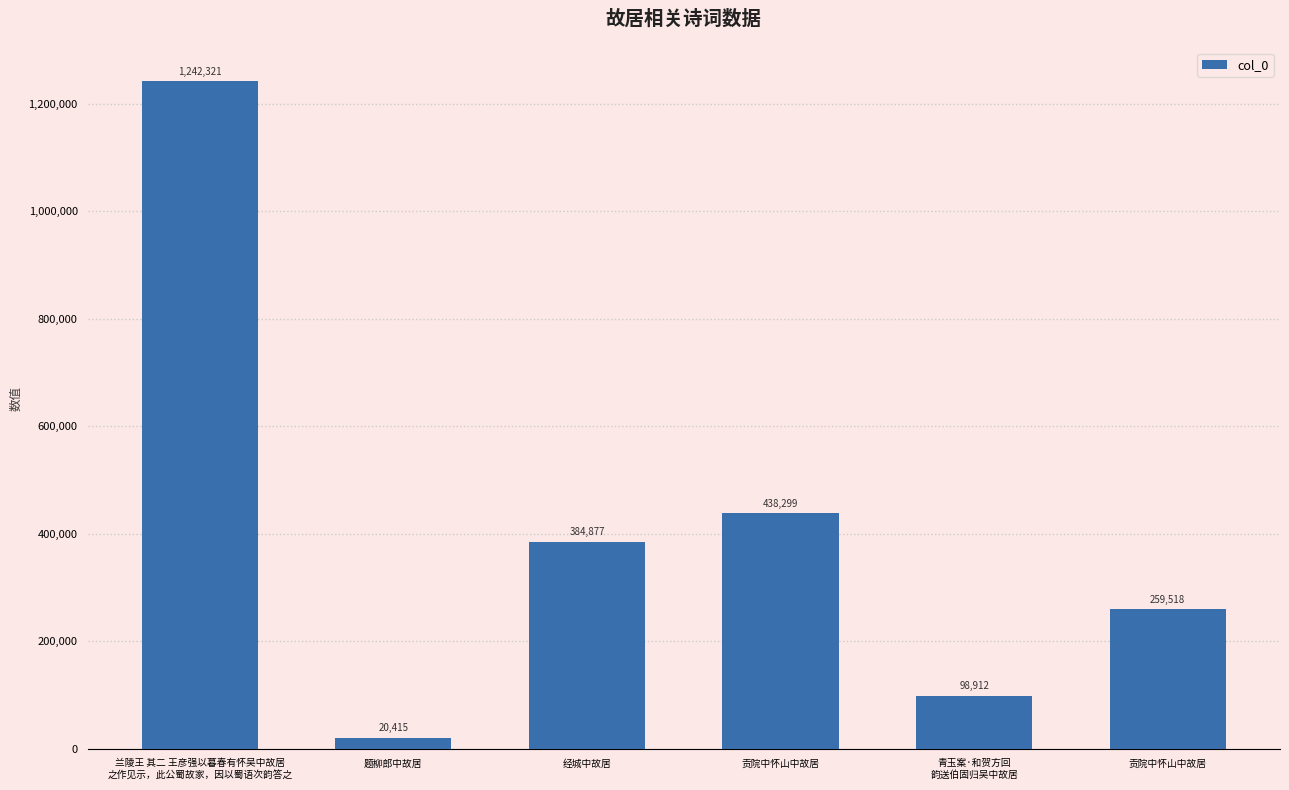

What is the average value?

407390